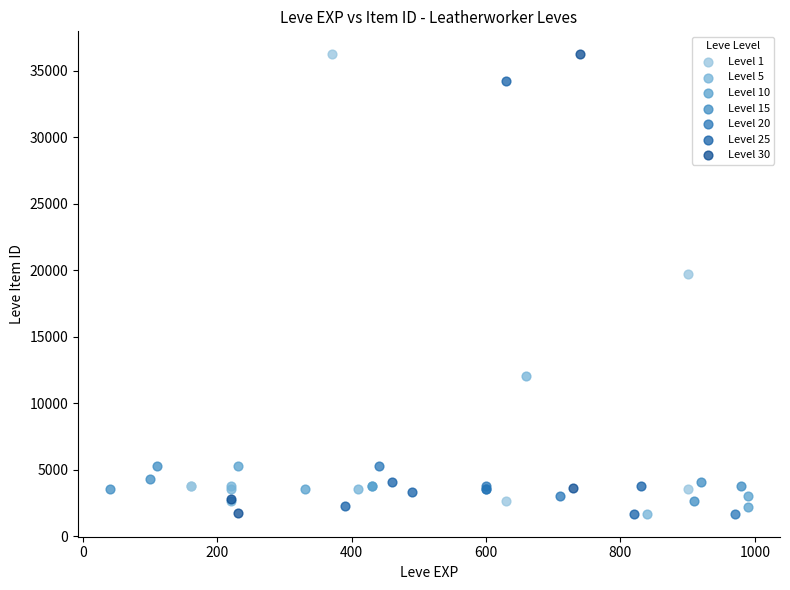

What are all the series names shown in the legend?

Level 1, Level 5, Level 10, Level 15, Level 20, Level 25, Level 30